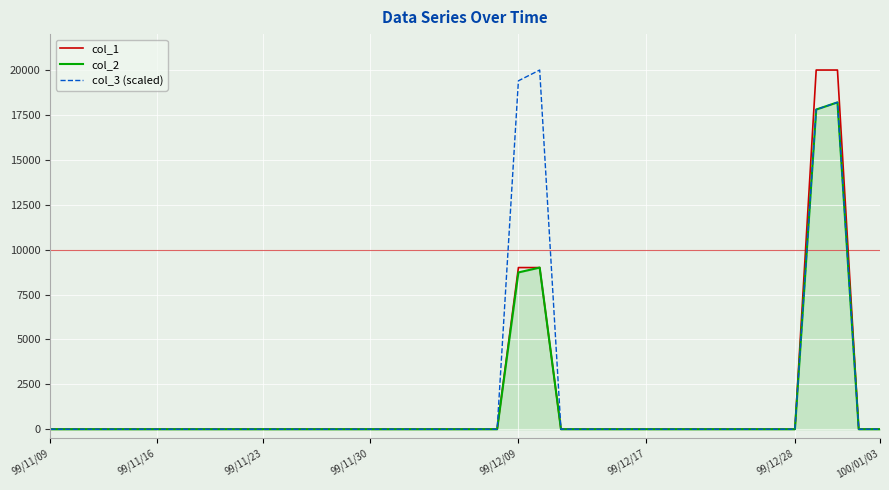

What is the label of the 15th point from the right?

25